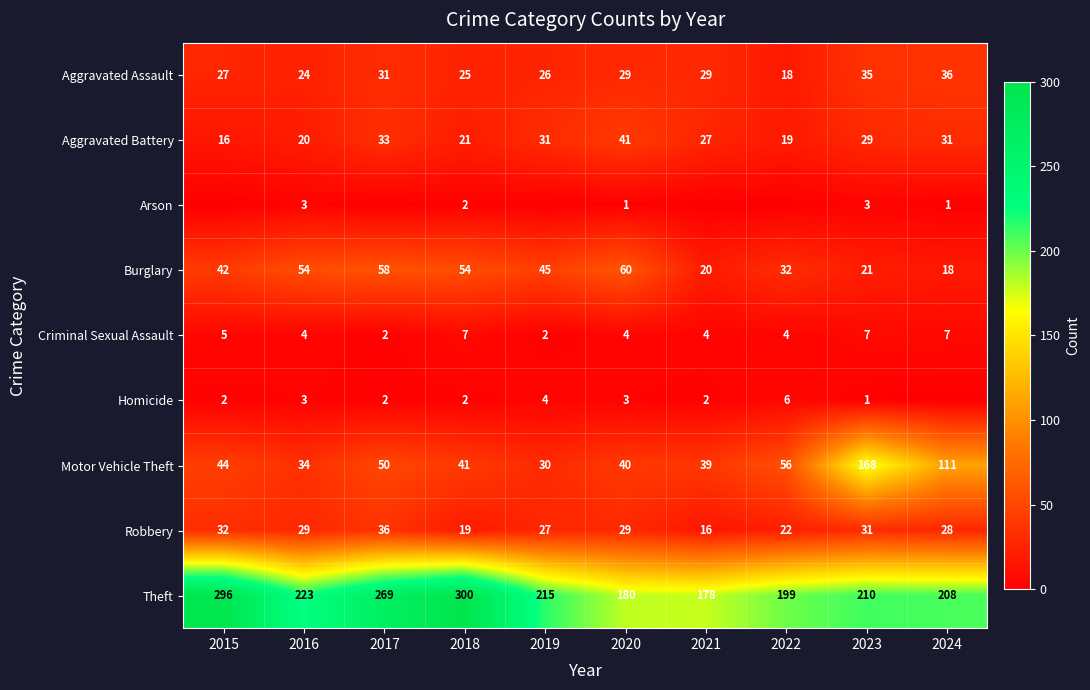

At which label does Motor Vehicle Theft reach its minimum?

2019